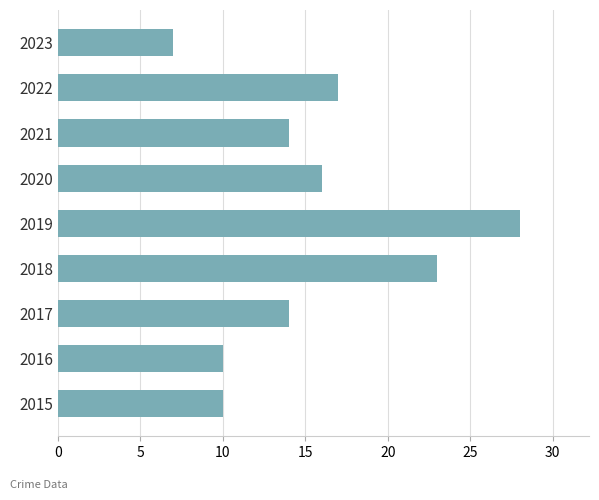

Does the chart contain stacked bars?

No